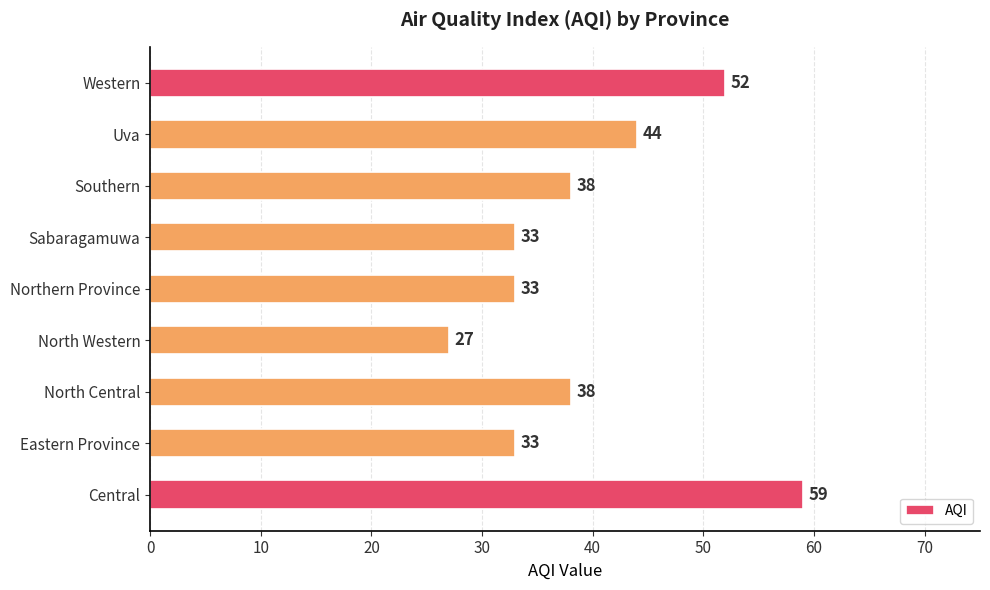

What is the difference between the maximum and minimum values?

32